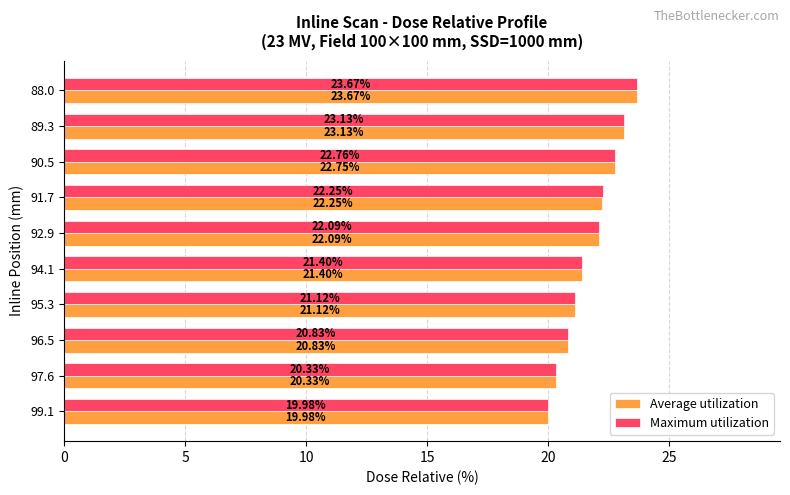

At which category is the sum across all series the highest?

88.0